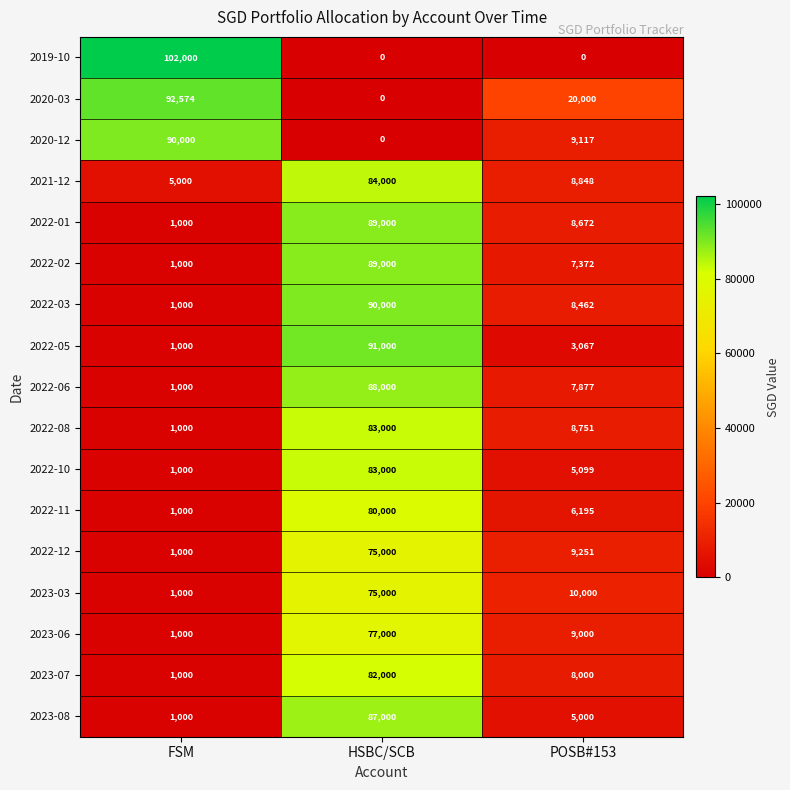

At which category does the chart reach its peak across all series?

FSM